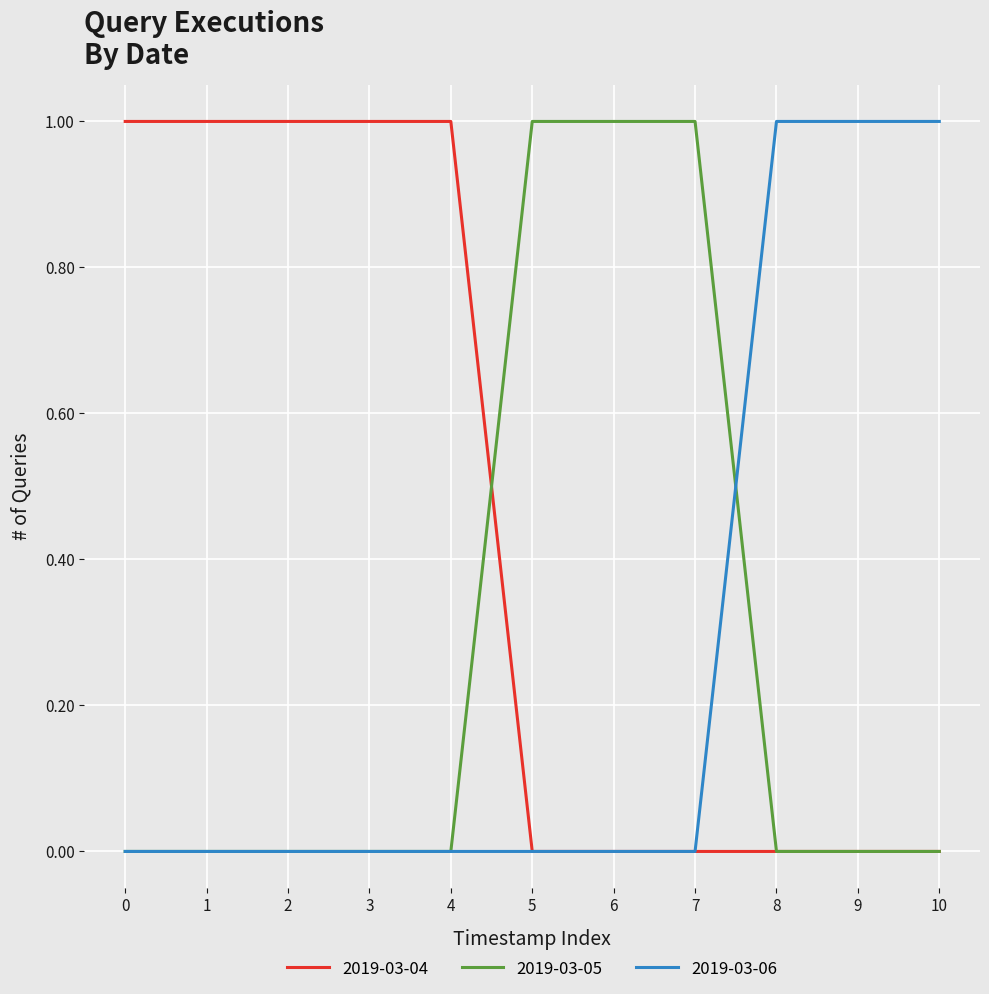

The value of 2019-03-05 at 5 is 1. True or false?

True